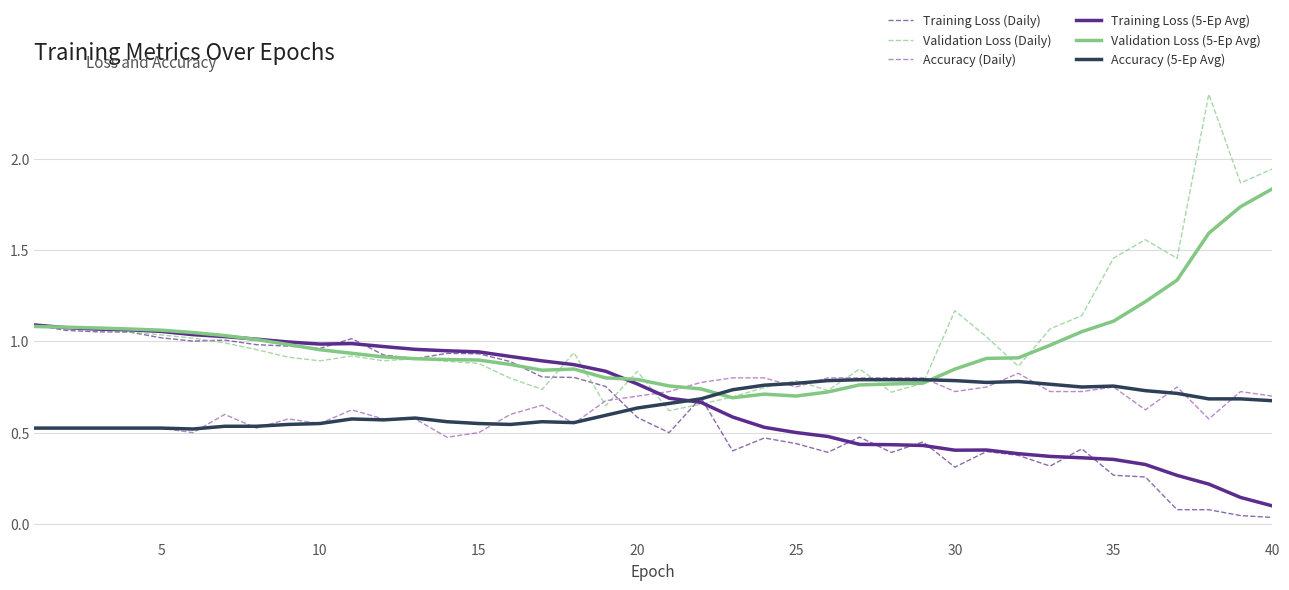

Is it true that Accuracy (5-Ep Avg) equals 0.2 at 15?

False